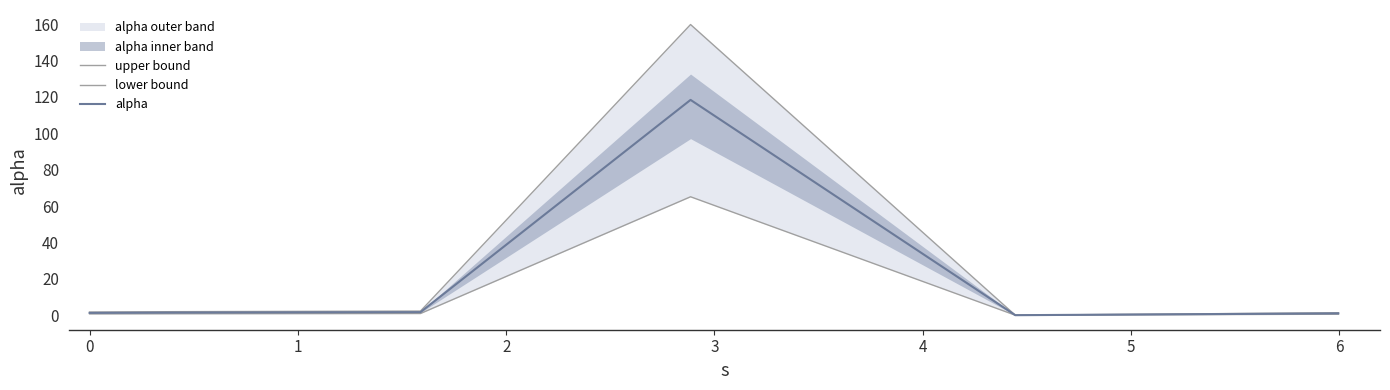

Which has a higher value, 1 or −1?

1